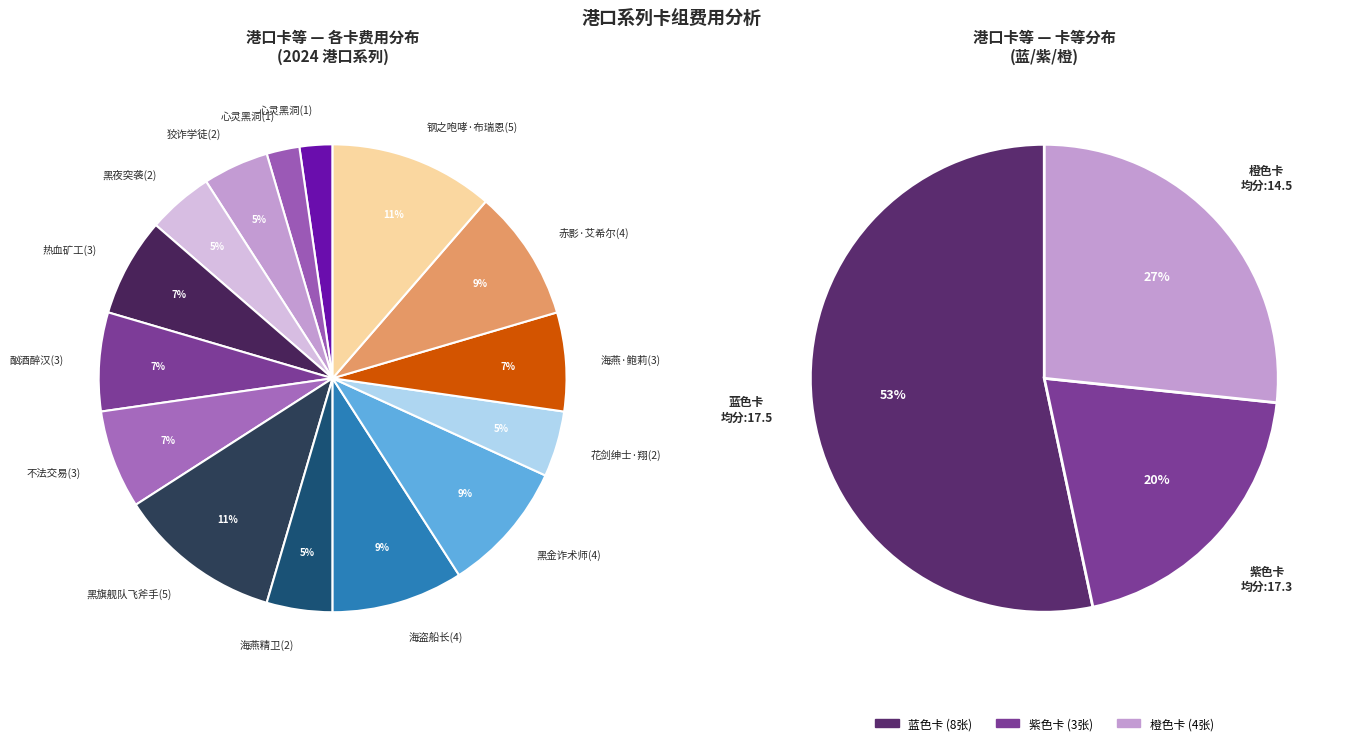

Does 赤影·艾希尔(4) represent more than half of the total?

No